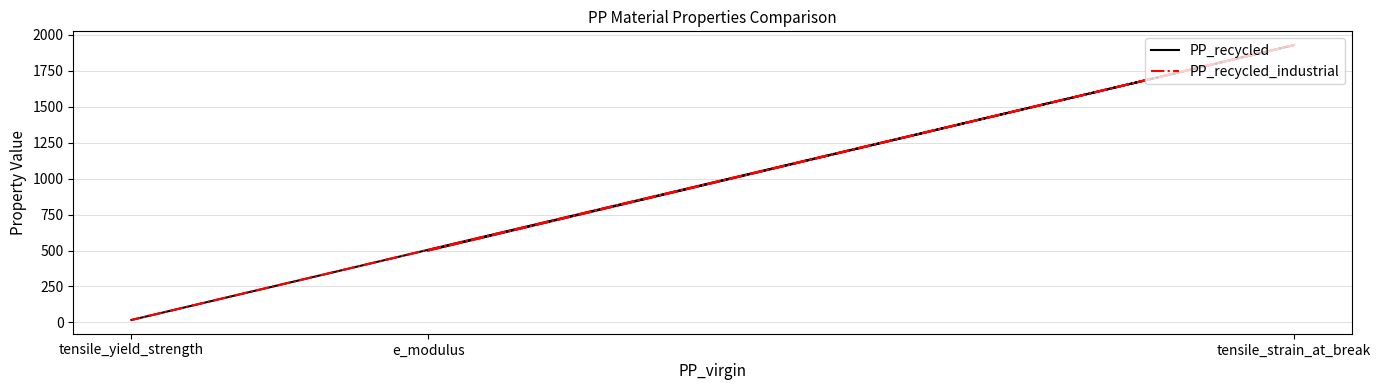

Is it true that PP_recycled_industrial equals 500 at e_modulus?

True